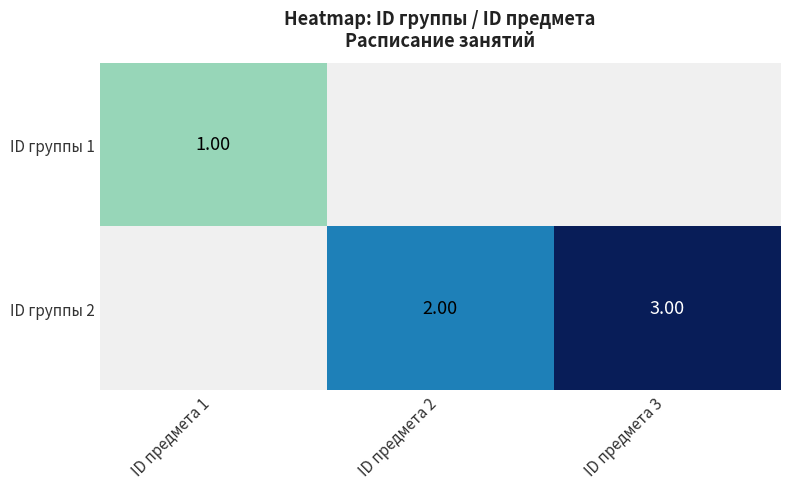

Between ID предмета 1 and ID предмета 3, which is larger?

ID предмета 3